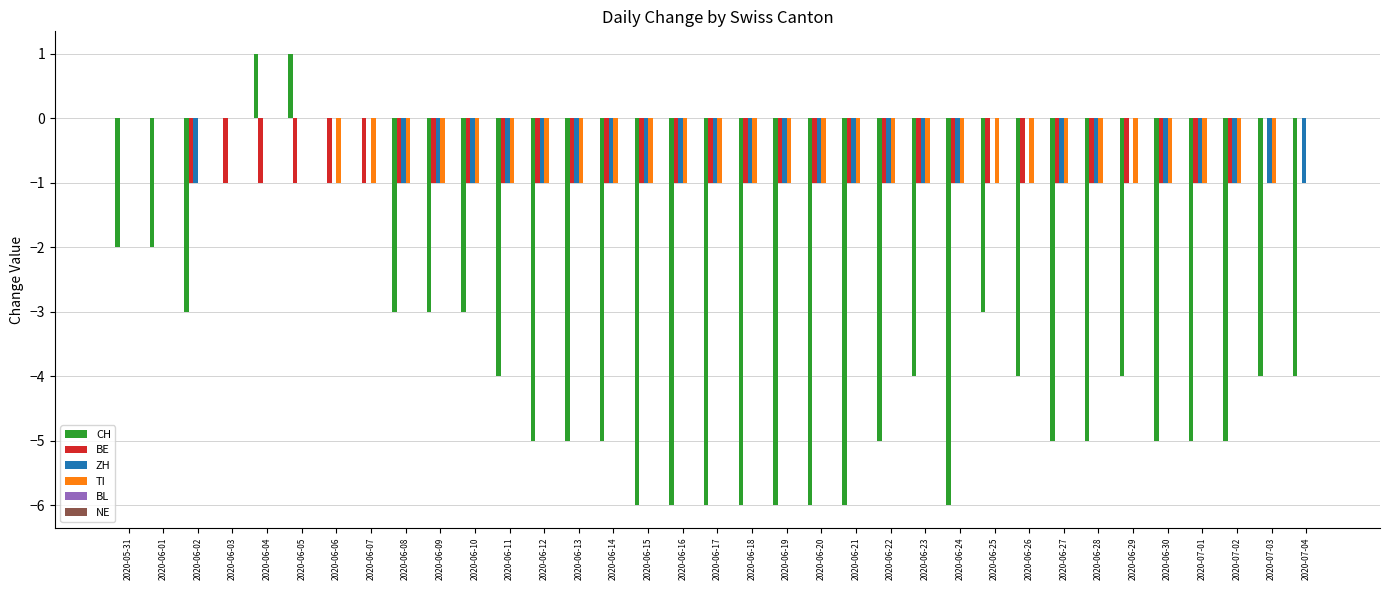

True or false: BE has a value of -1 at 2020-06-20.

True